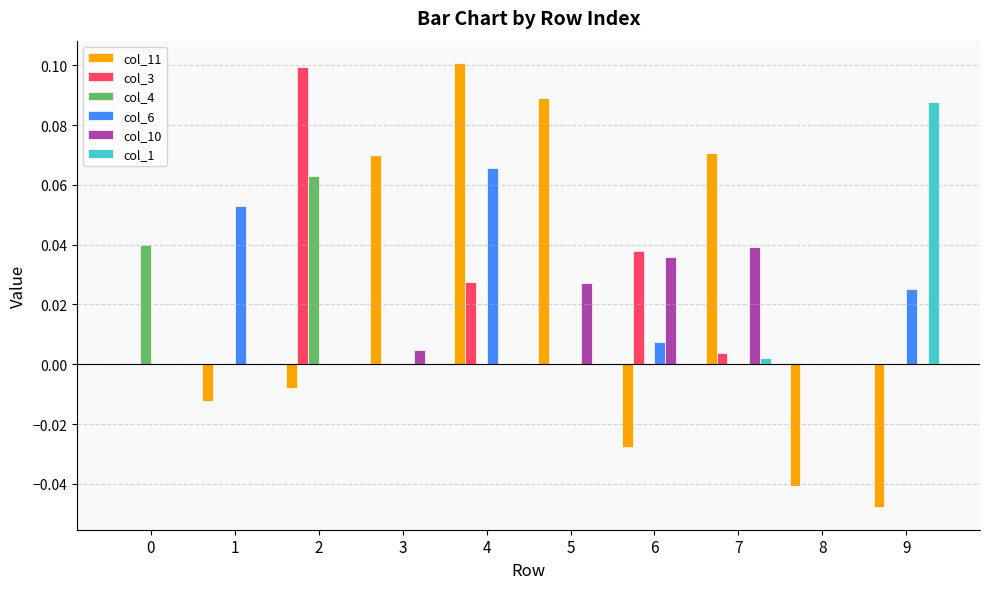

At which category is the sum across all series the highest?

4